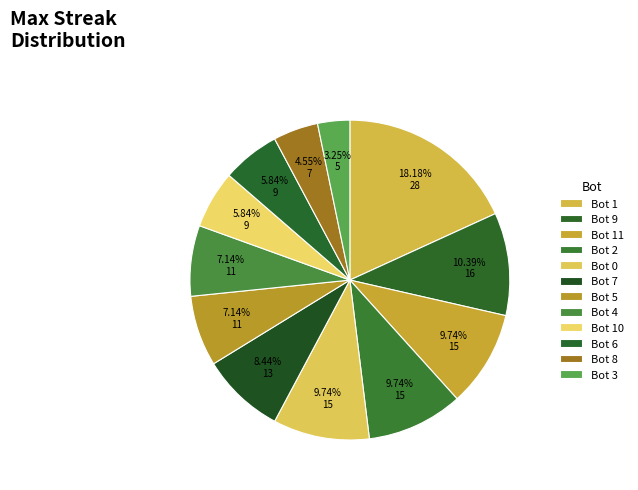

How many slices are in this pie chart?

12